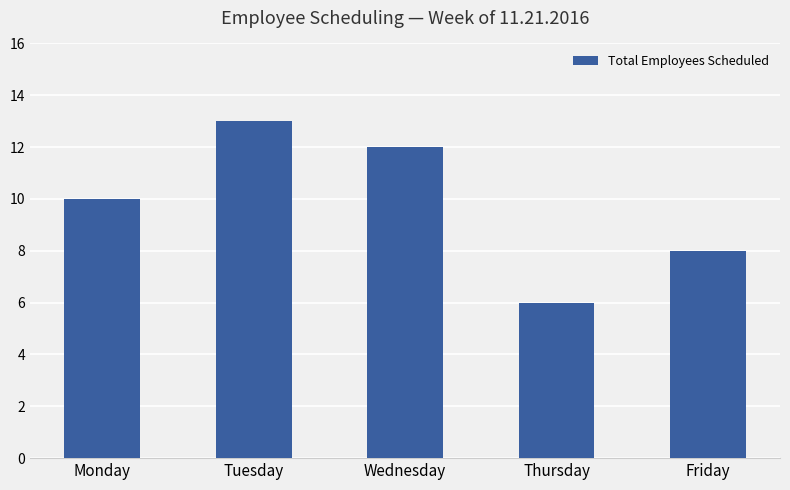

What is the smallest value displayed?

6